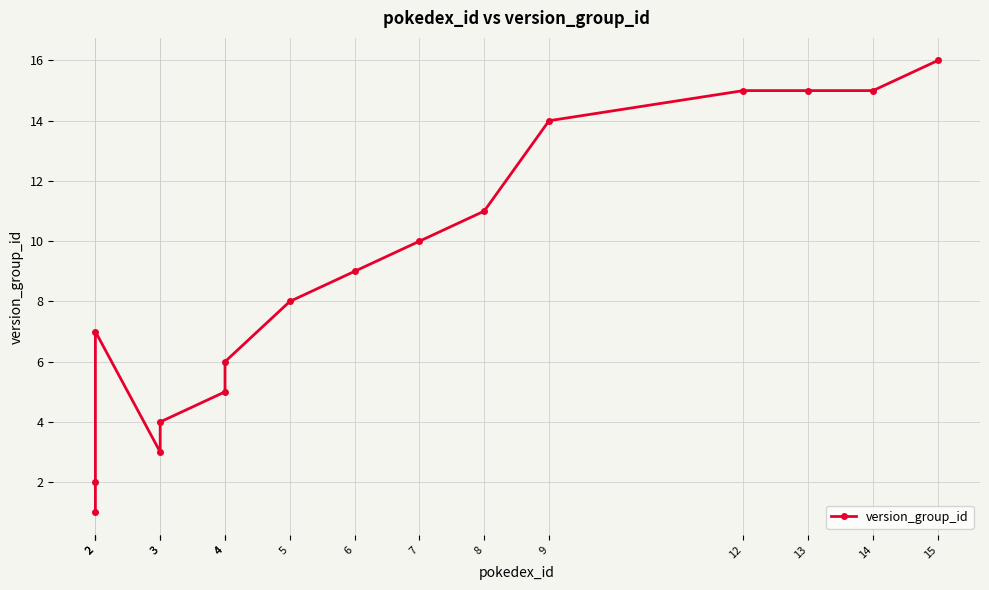

Rank the categories by value from highest to lowest.

15, 12, 13, 14, 9, 8, 7, 6, 5, 2, 4, 4, 3, 3, 2, 2